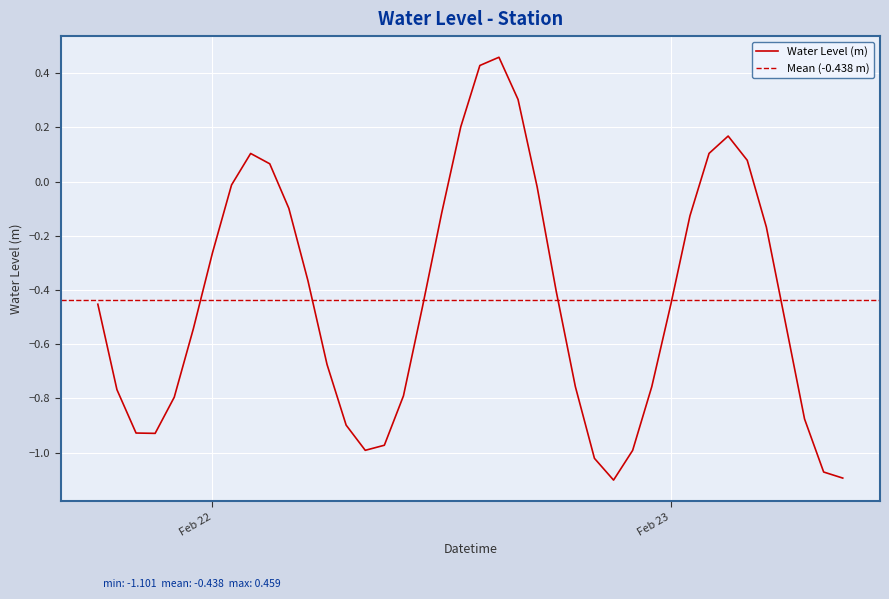

How many points are lower than both their immediate neighbors (excluding endpoints)?

3